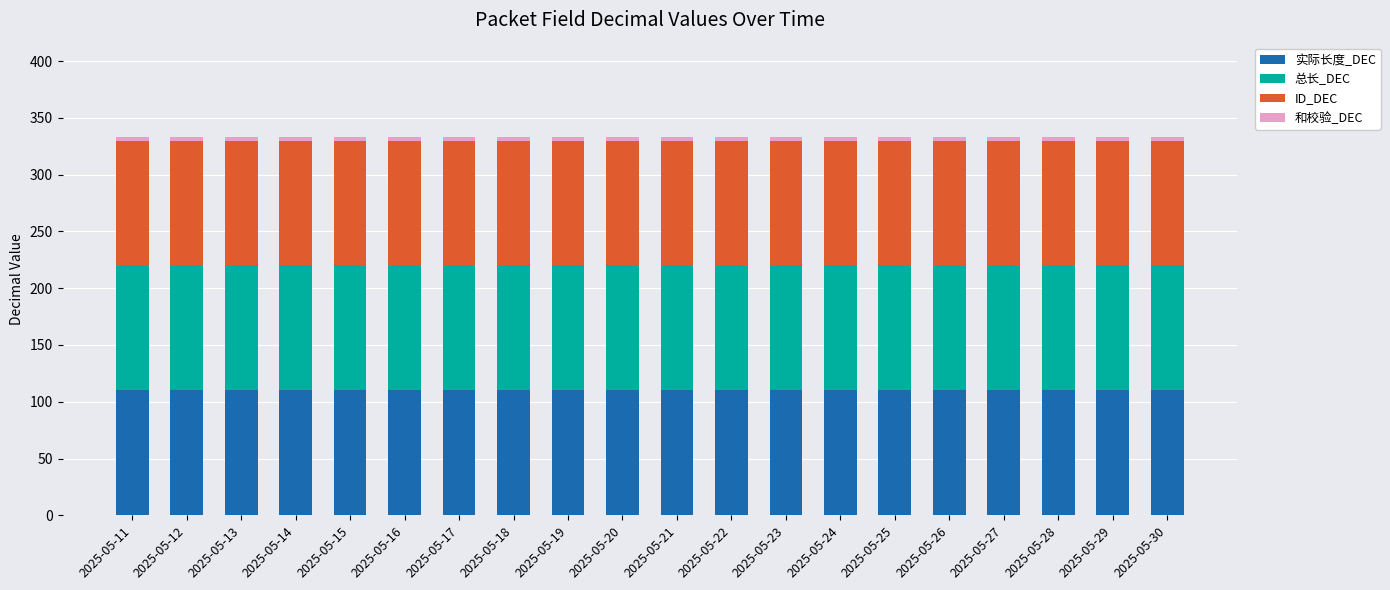

Are the bars grouped side by side (vs. stacked)?

No